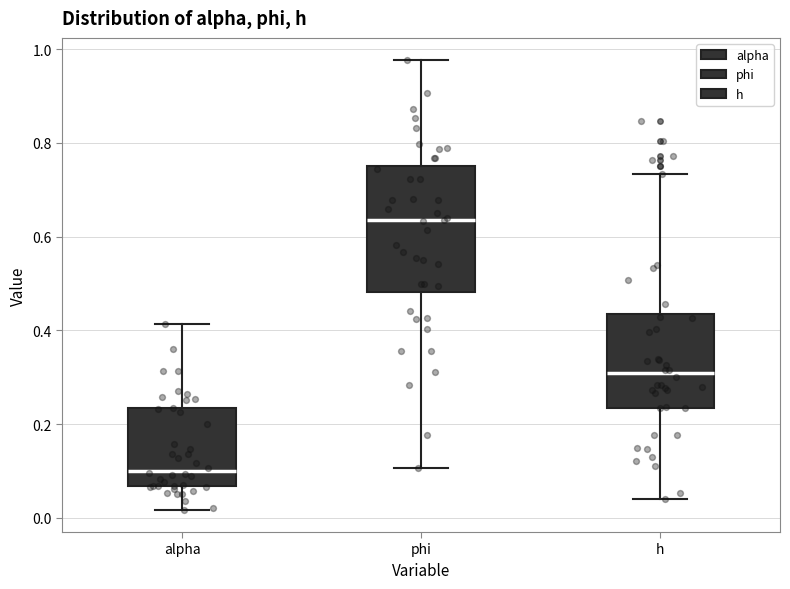

Reading left to right, transcribe this box plot: for each box, give where its median line is, the range the box spans, and where its two whiskers end, as read against the y-axis. The values are not printed on the chart, so give them approximately, as read against the axis.

alpha: median 0.10, box 0.06 to 0.24, whiskers 0.02 to 0.42
phi: median 0.64, box 0.48 to 0.76, whiskers 0.10 to 0.98
h: median 0.30, box 0.24 to 0.44, whiskers 0.04 to 0.74